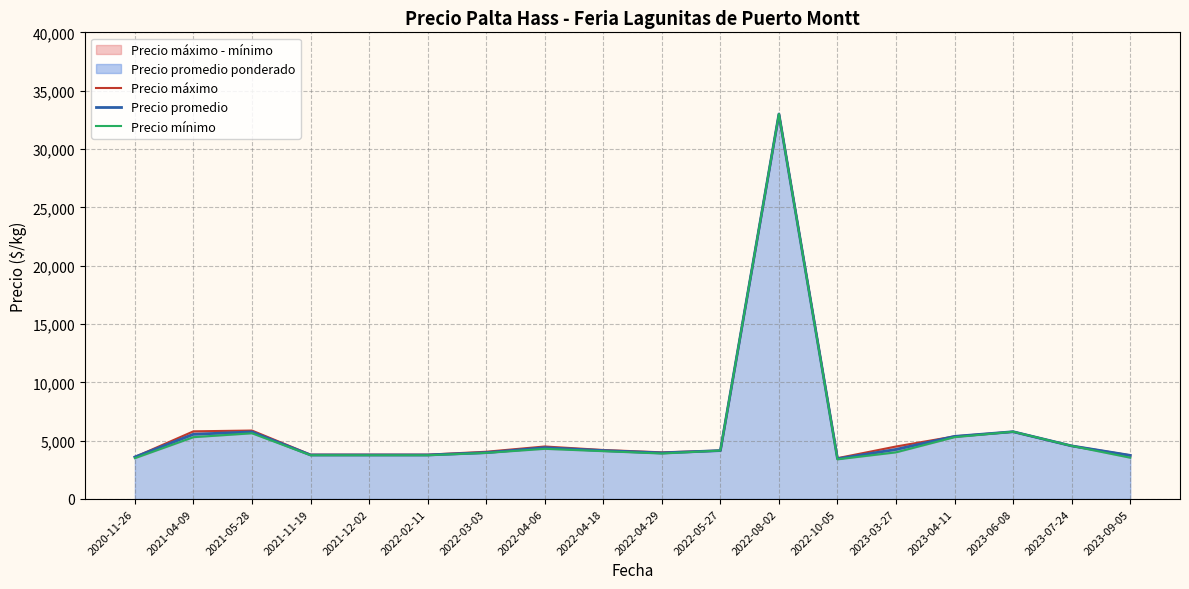

What is the maximum value for Precio mínimo?

33000